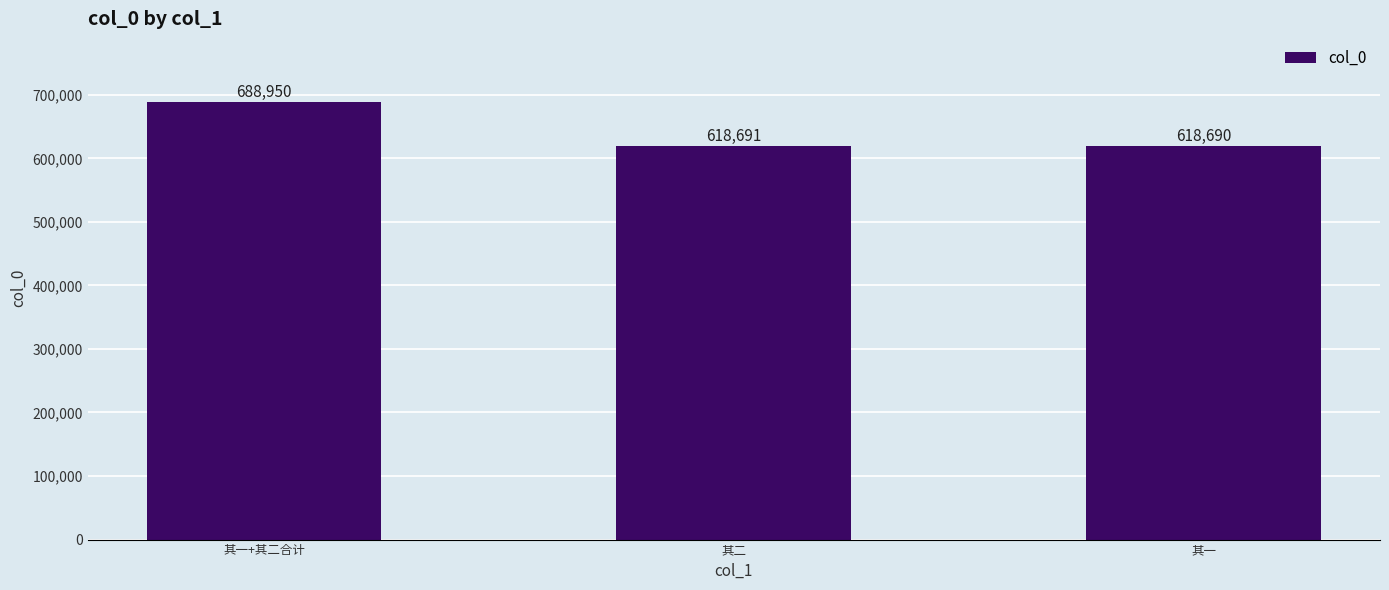

Is it true that the value at 其二 is 398761?

False